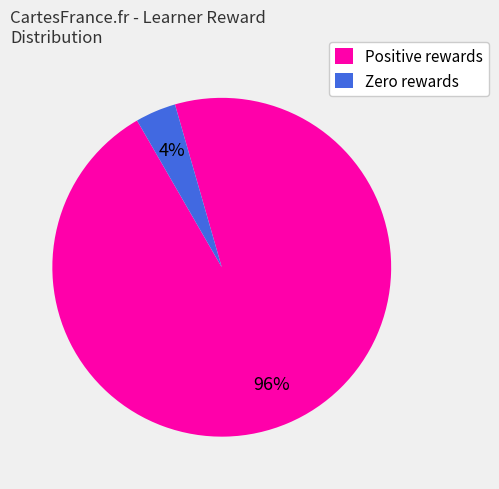

Is it true that Zero rewards is 4% of the pie?

True